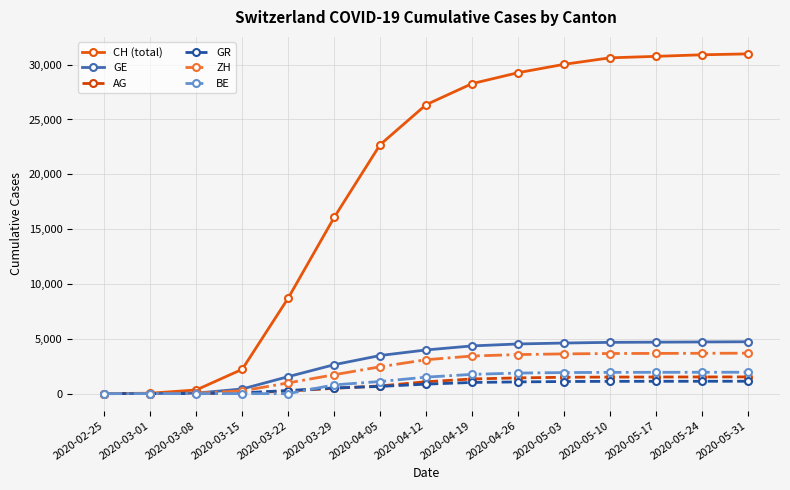

What is the label of the 8th point from the right?

2020-04-12